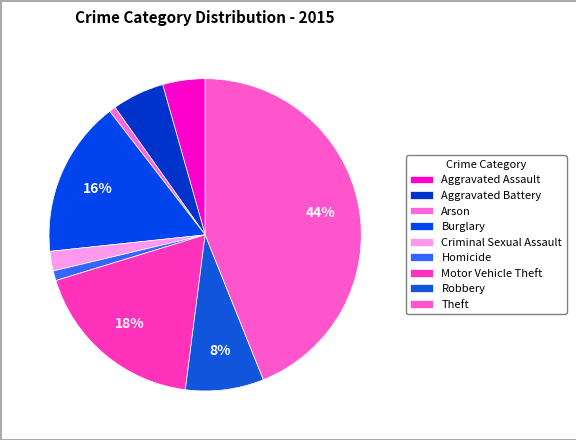

To the nearest percent, what is the average slice percentage?

11%